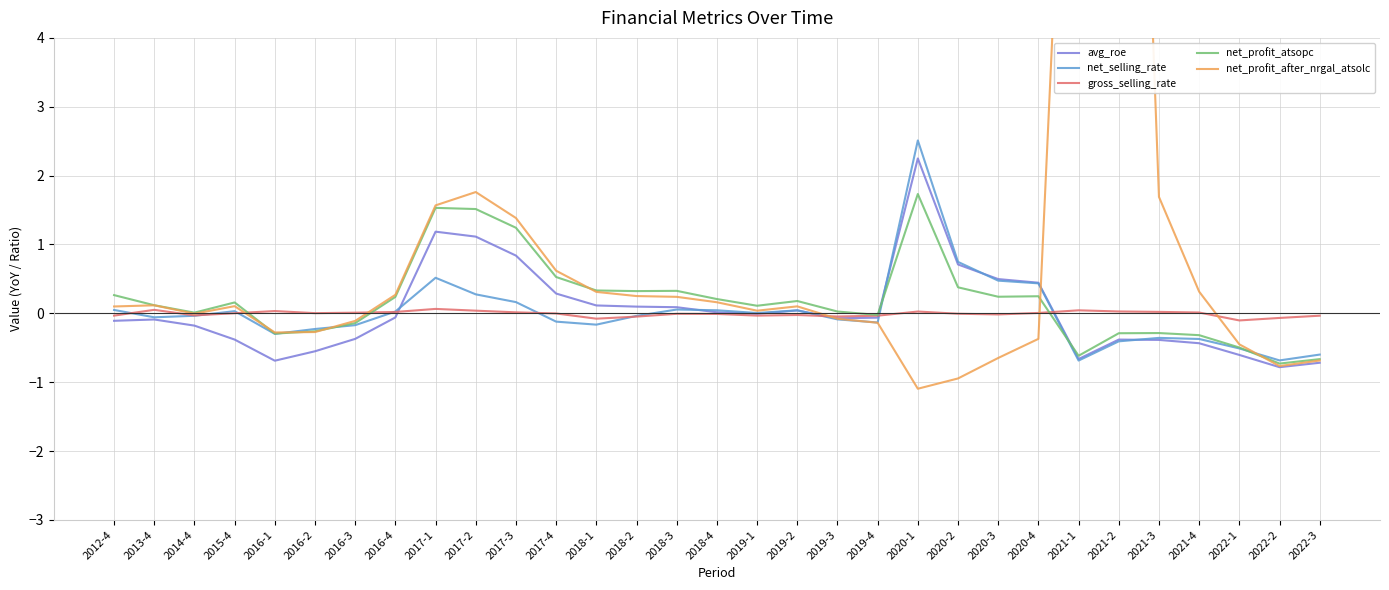

How many positive values does the gross_selling_rate series have?

15